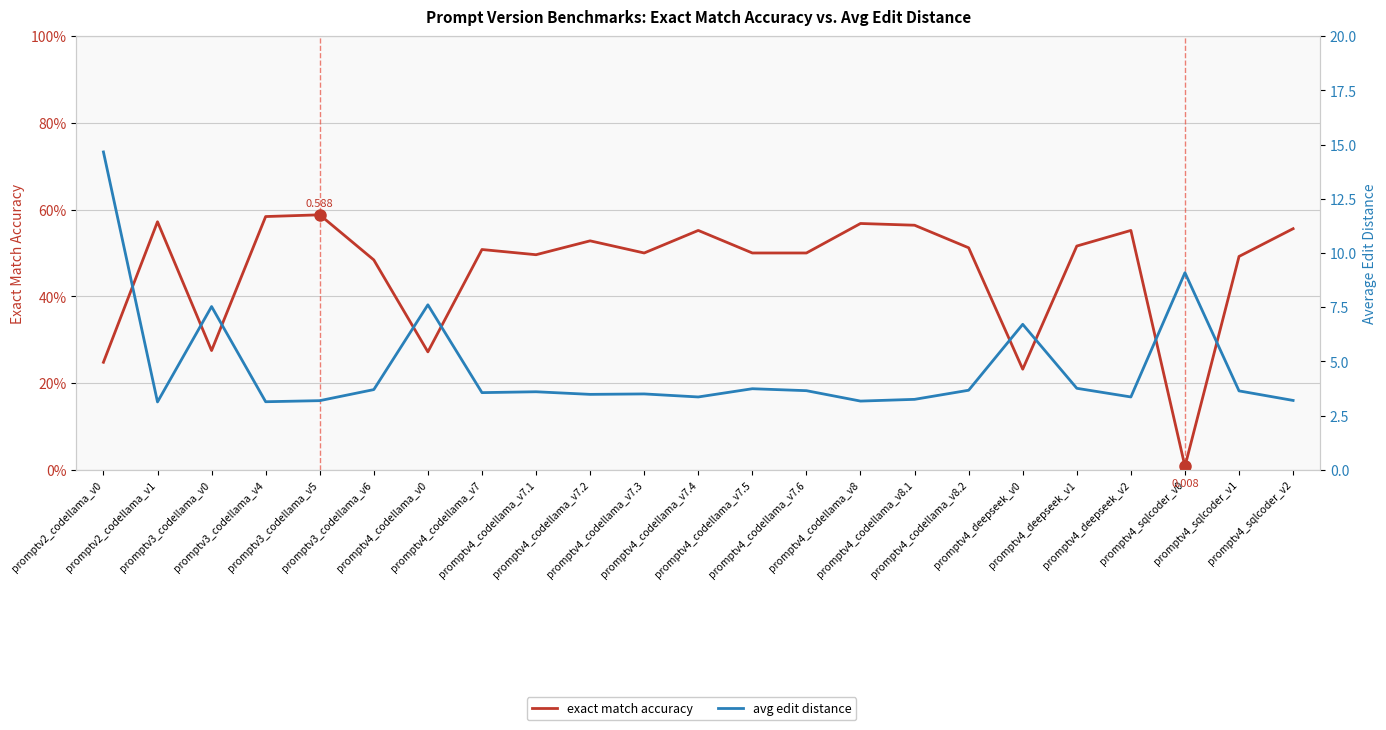

What is the value of the exact match accuracy point at the 1st from the left?

0.2